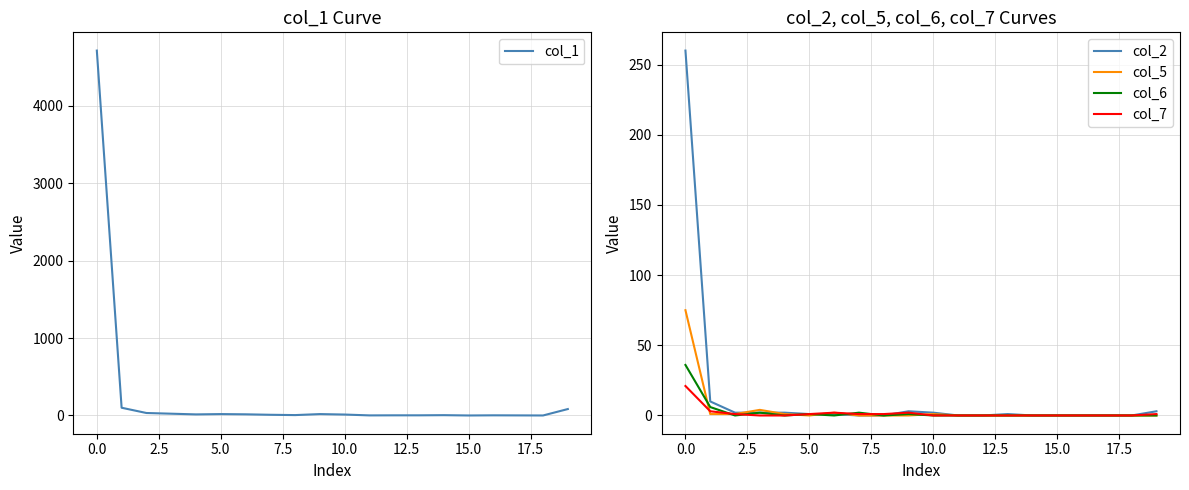

Is it true that col_1 equals 15 at 2.5?

False